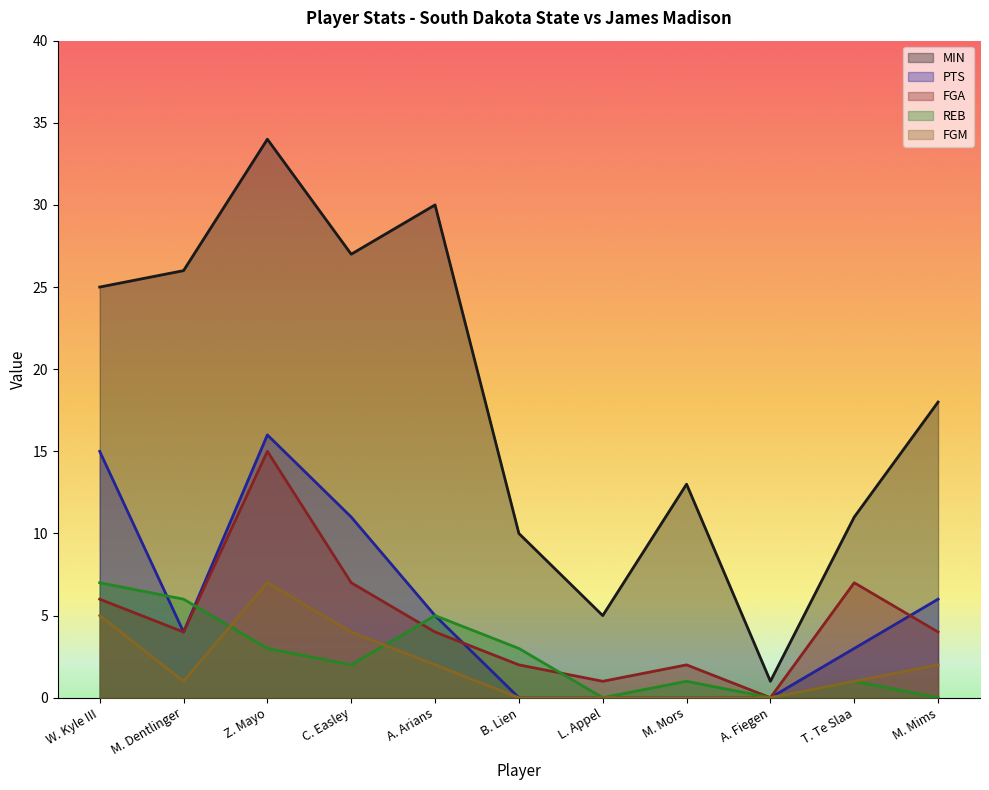

Which series changed the most between C. Easley and L. Appel?

MIN